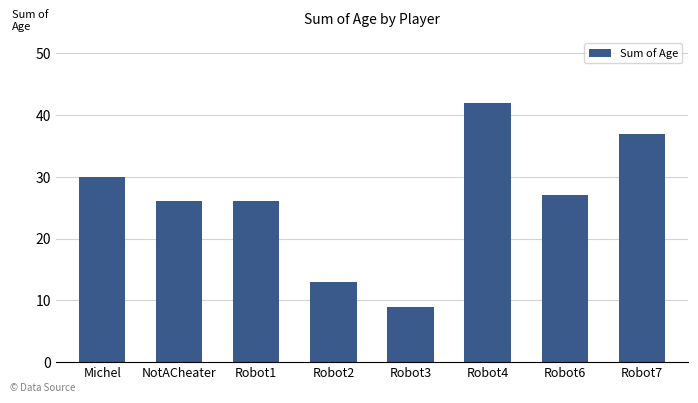

Reading left to right, extract all data points from this chart.

Michel=30	NotACheater=26	Robot1=26	Robot2=13	Robot3=9	Robot4=42	Robot6=27	Robot7=37